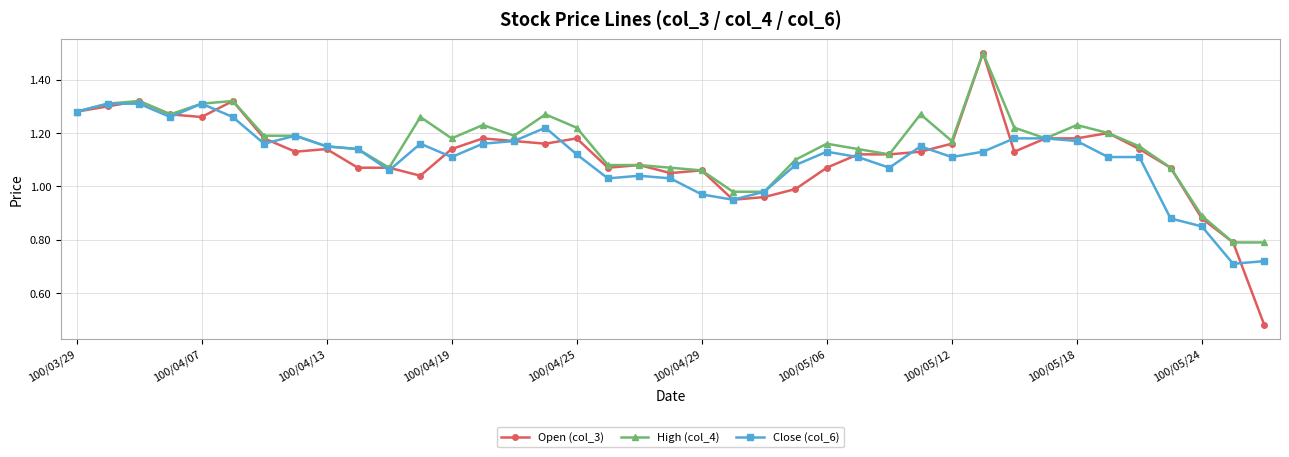

True or false: High (col_4) has more than 1 interior local peaks.

True